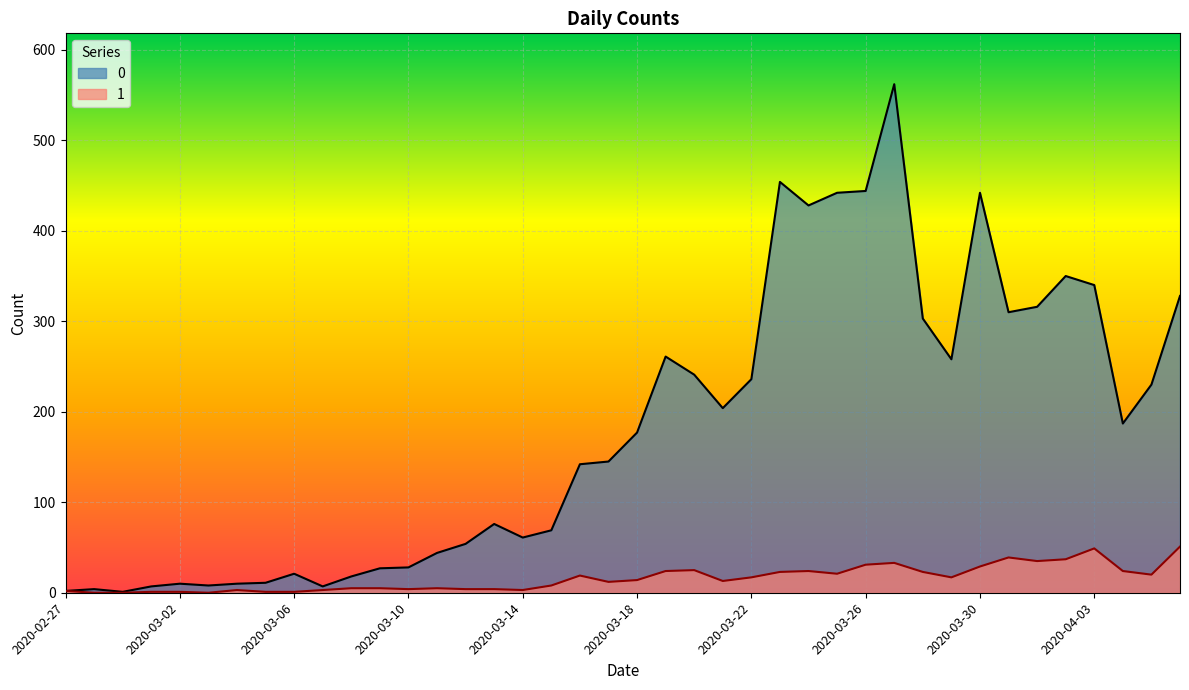

What is the sum of all 0 values?

7258